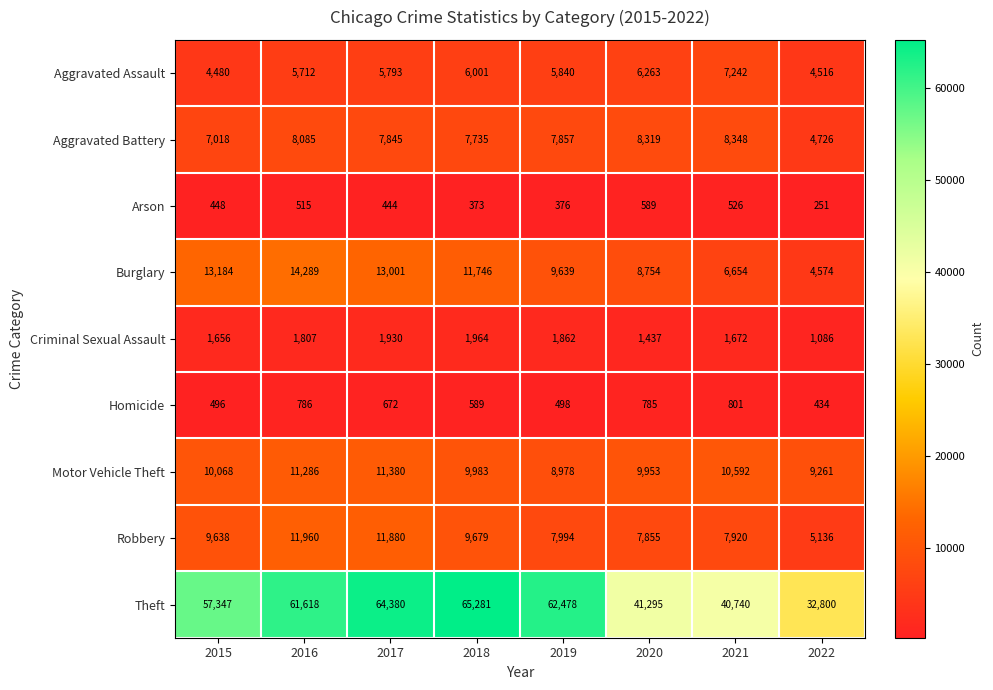

What is the sum of the Arson values at 2021 and 2016?

1041